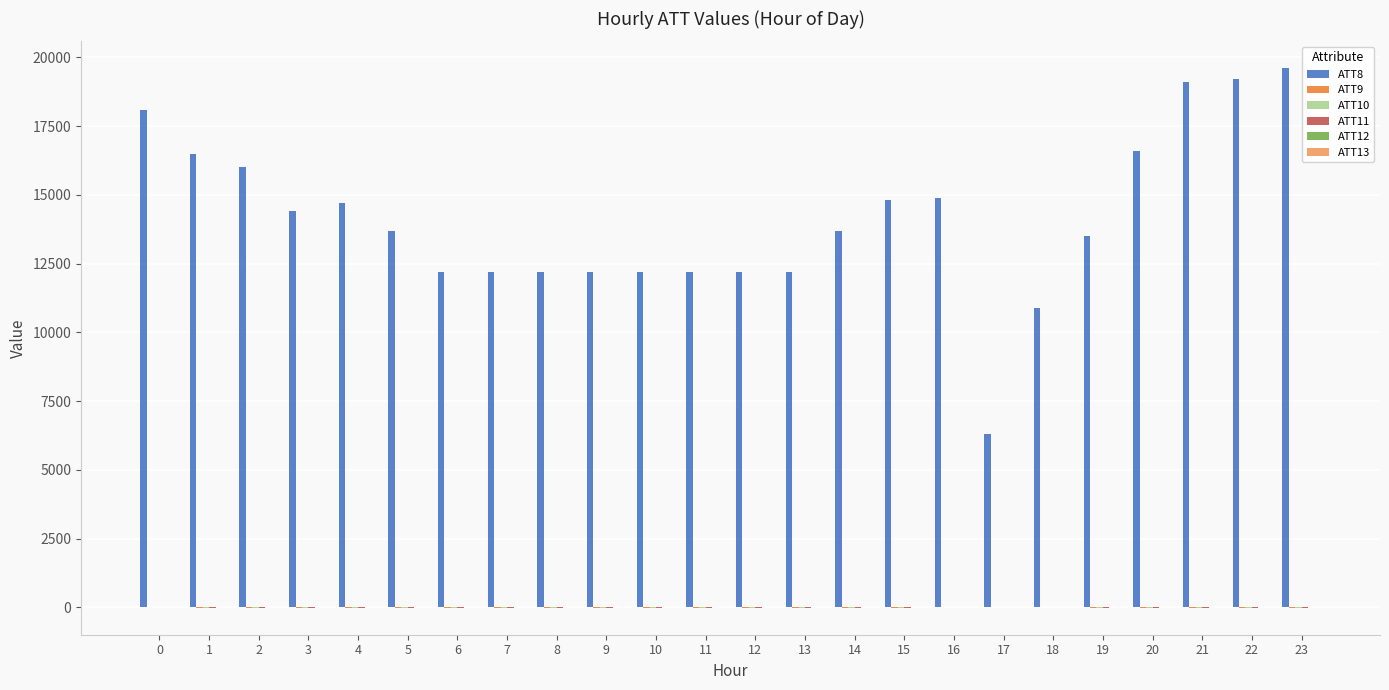

Which series has the largest total across all categories?

ATT8